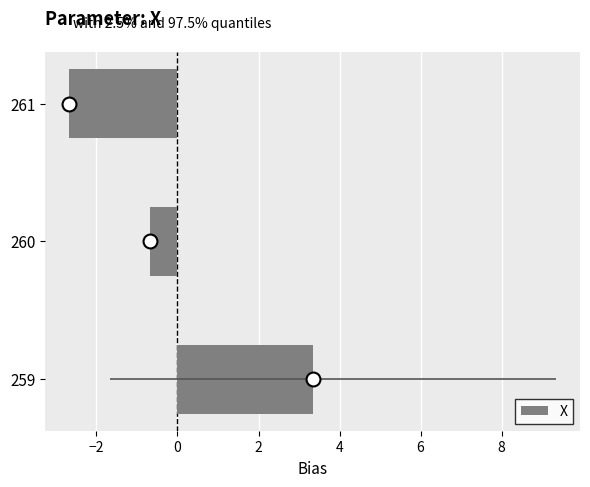

What is the difference between the values at 261 and 260?

2.0